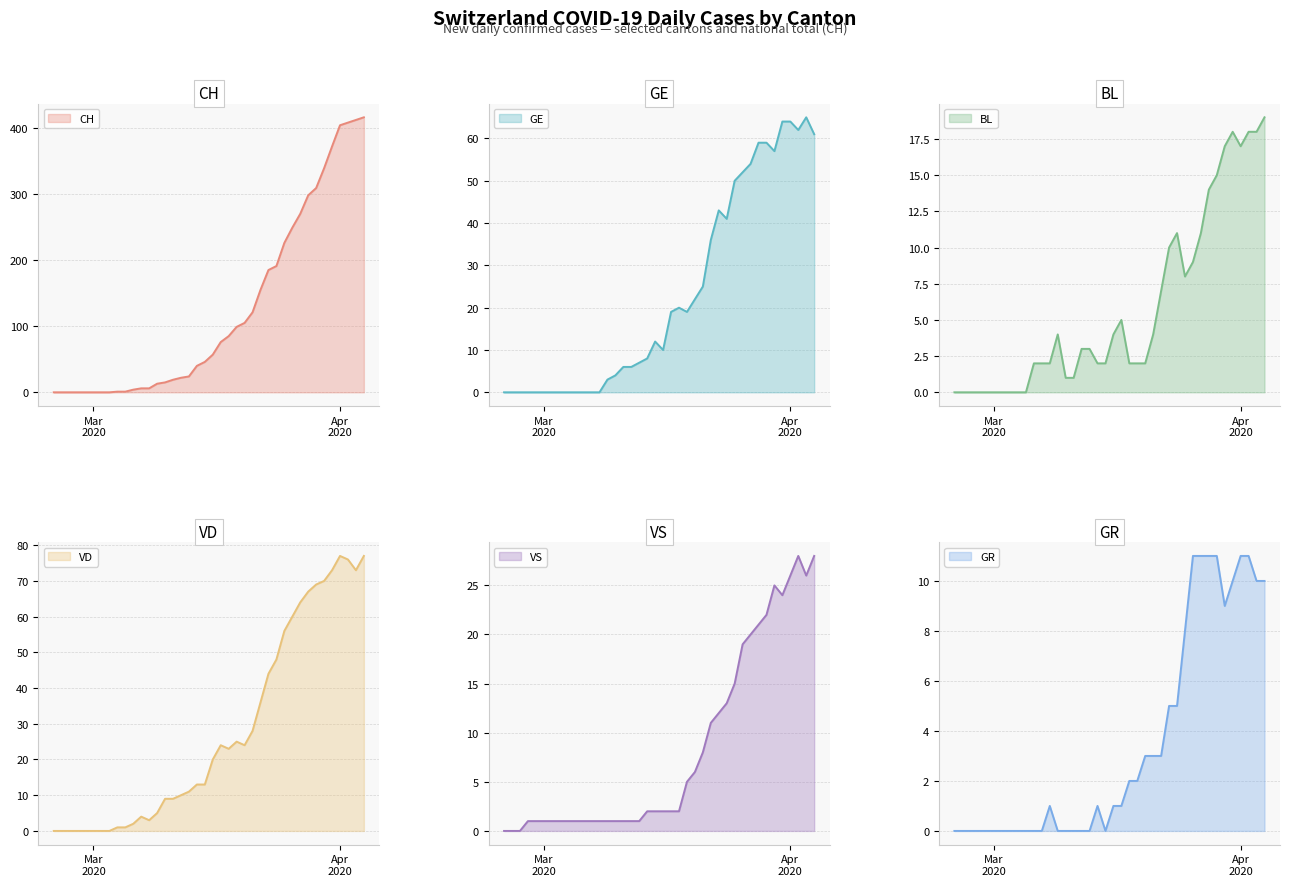

What is the highest value of the CH series?

416